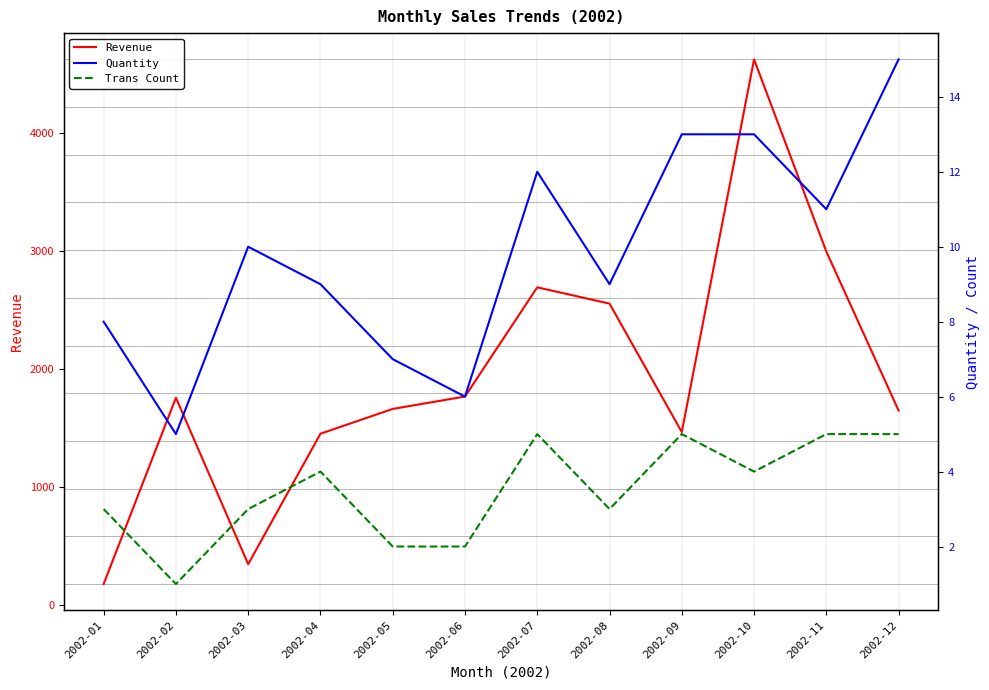

What is the maximum value for Trans Count?

5